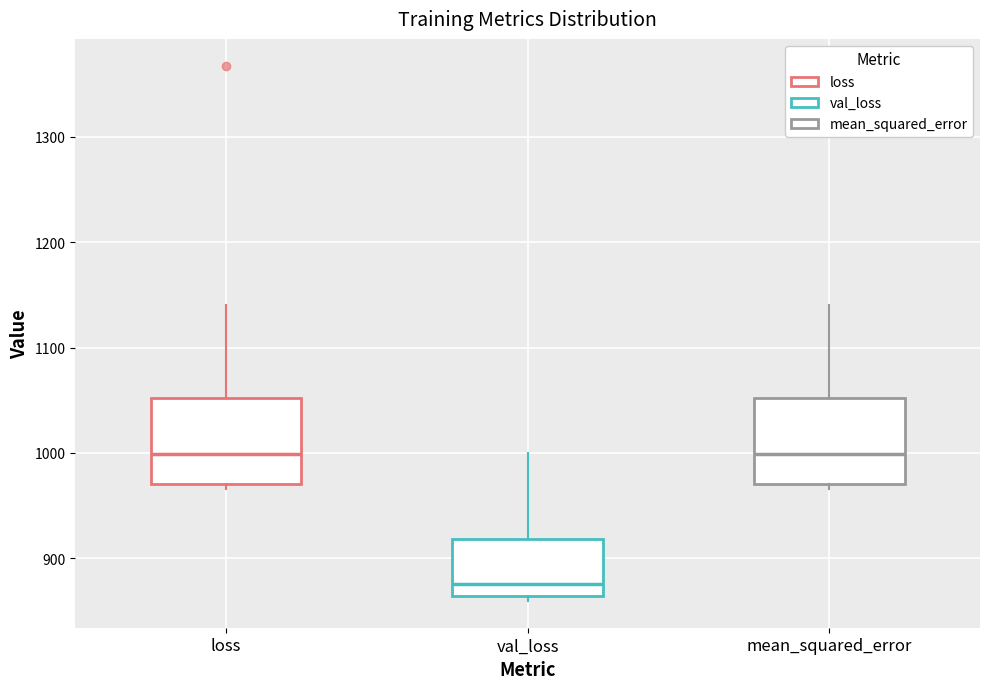

Reading left to right, transcribe this box plot: for each box, give where its median line is, the range the box spans, and where its two whiskers end, as read against the y-axis. The values are not printed on the chart, so give them approximately, as read against the axis.

loss: median 1000, box 970 to 1050, whiskers 970 (just below the box's lower edge) to 1140
val_loss: median 880, box 860 to 920, whiskers 860 (just below the box's lower edge) to 1000
mean_squared_error: median 1000, box 970 to 1050, whiskers 970 (just below the box's lower edge) to 1140